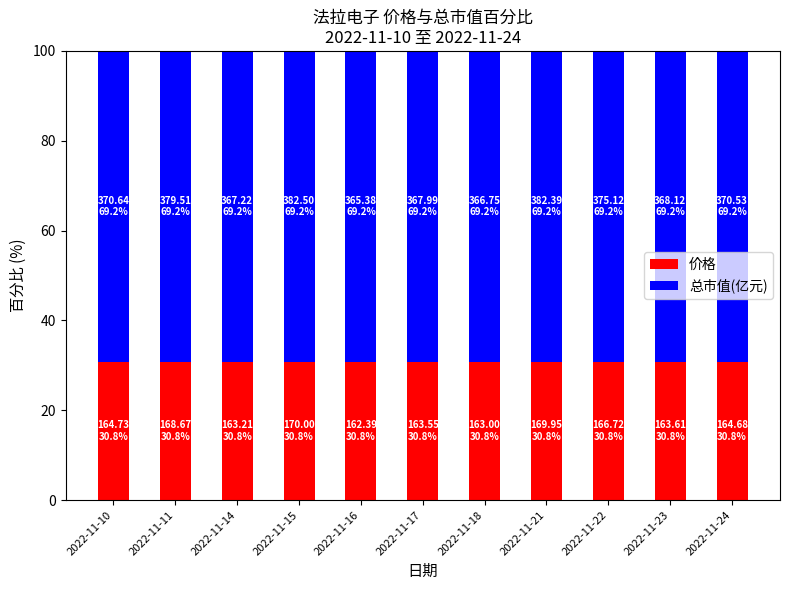

Reading left to right, transcribe the values for 价格.

30.8	30.8	30.8	30.8	30.8	30.8	30.8	30.8	30.8	30.8	30.8